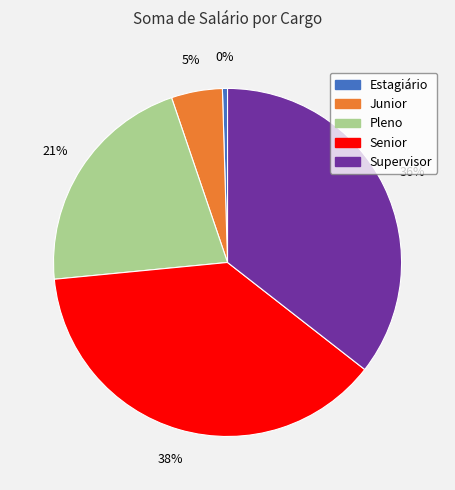

To the nearest percent, what percentage of the pie is Junior?

5%